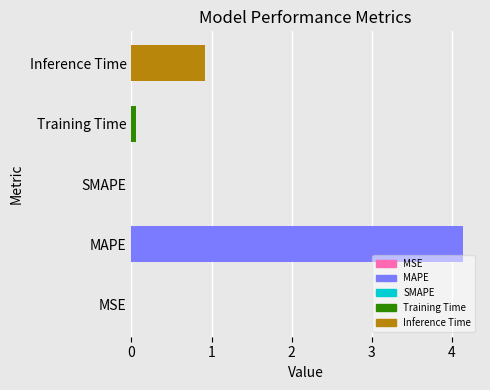

Which has a higher value, Inference Time or MSE?

Inference Time